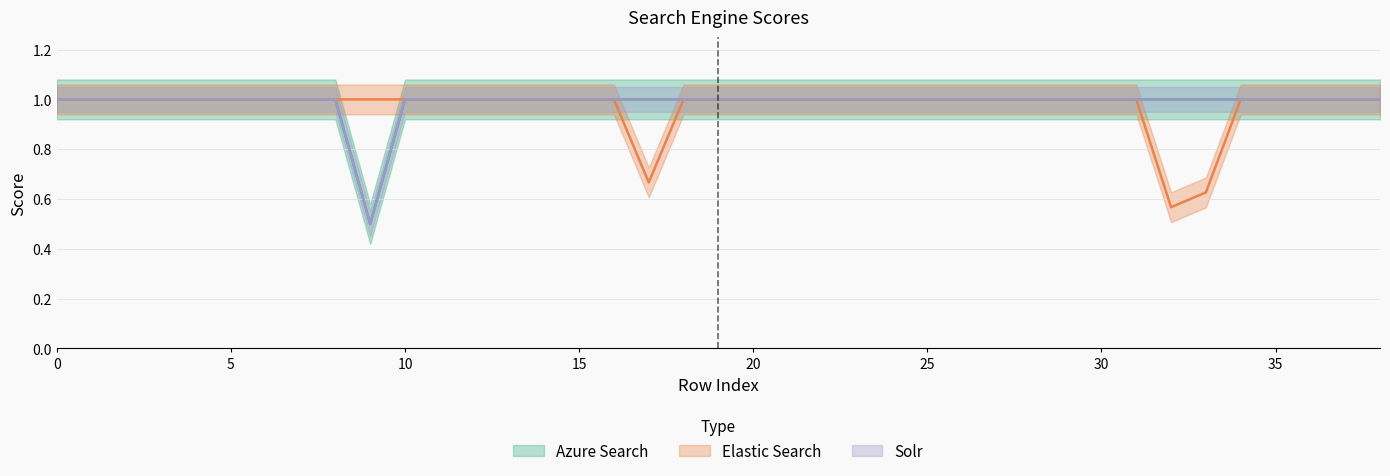

How many interior local valleys does the Elastic Search series have?

2